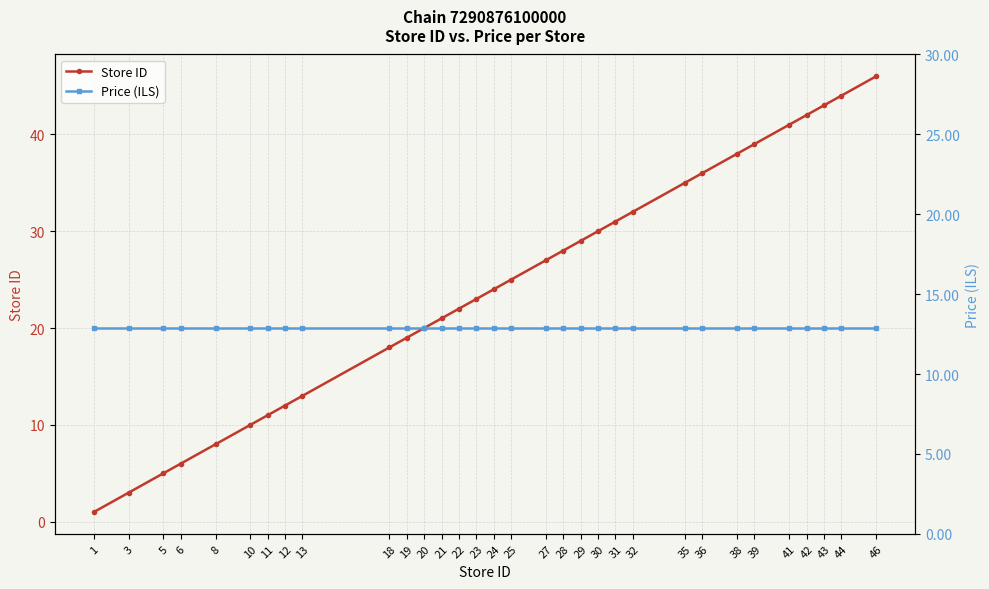

Is it true that Store ID equals 80.7 at 46?

False